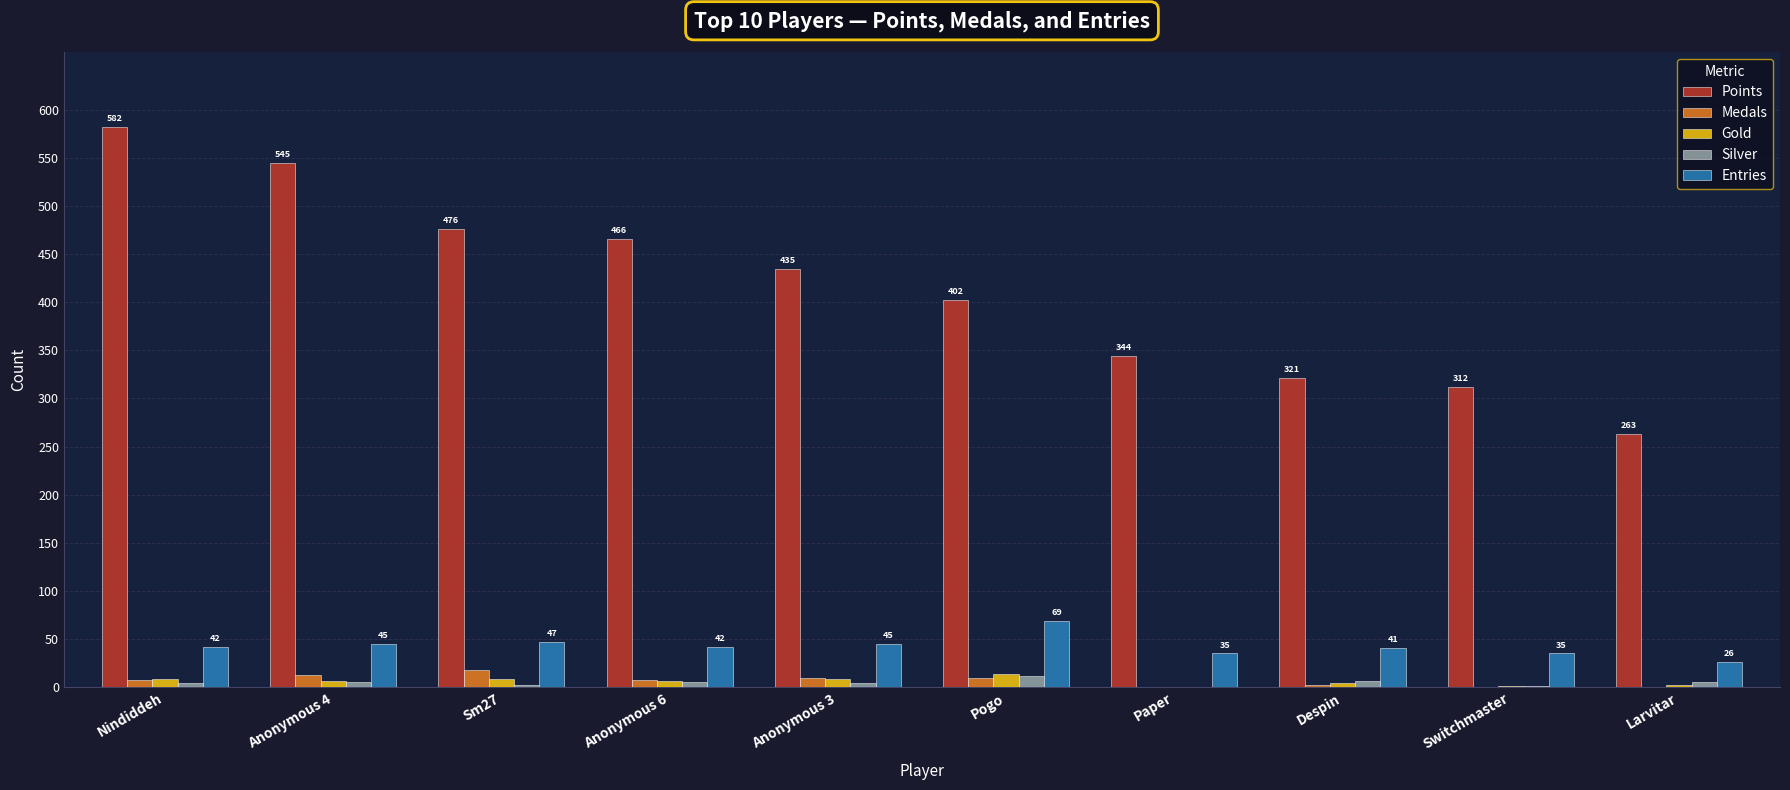

Which series has the largest total across all categories?

Points